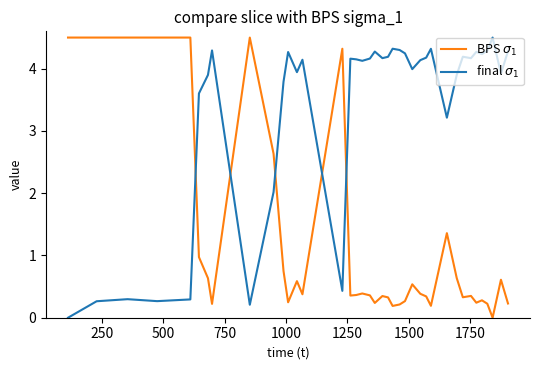

What is the maximum value shown in the chart?

4.5